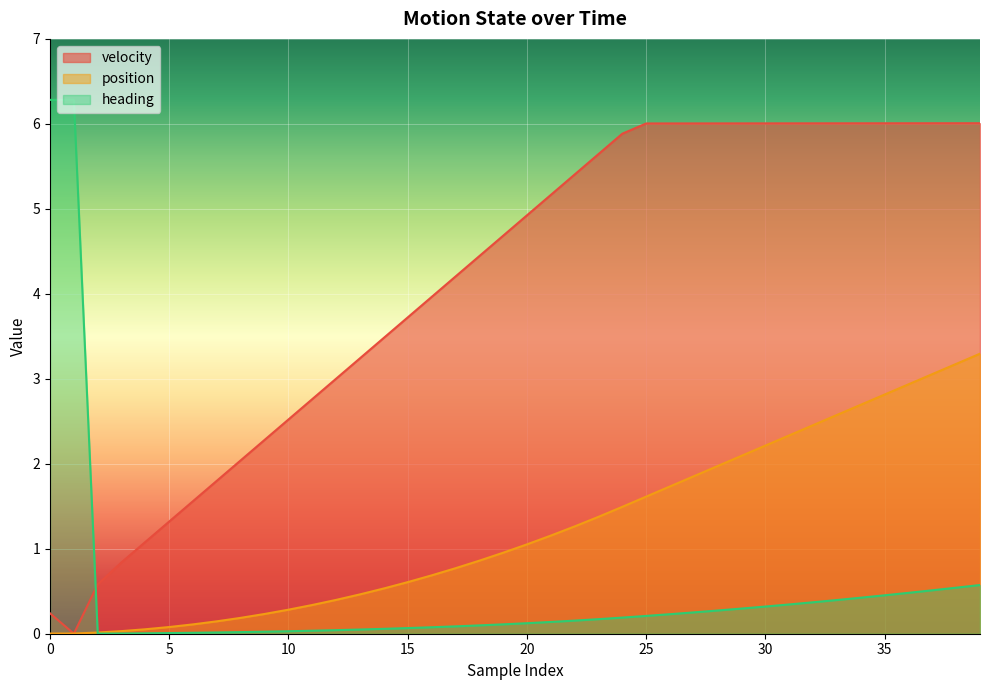

What is the total value across all series at 32?

8.8